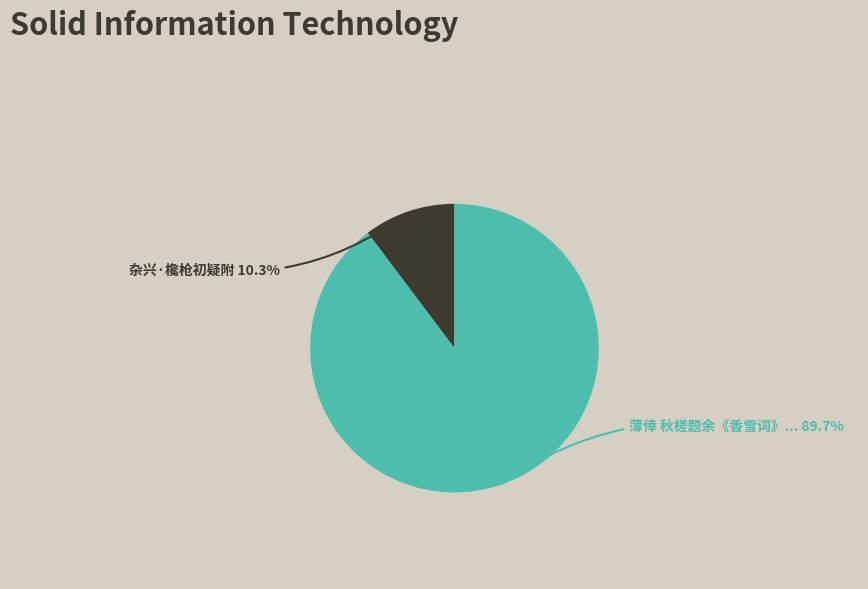

To the nearest percent, what is the average slice percentage?

50%